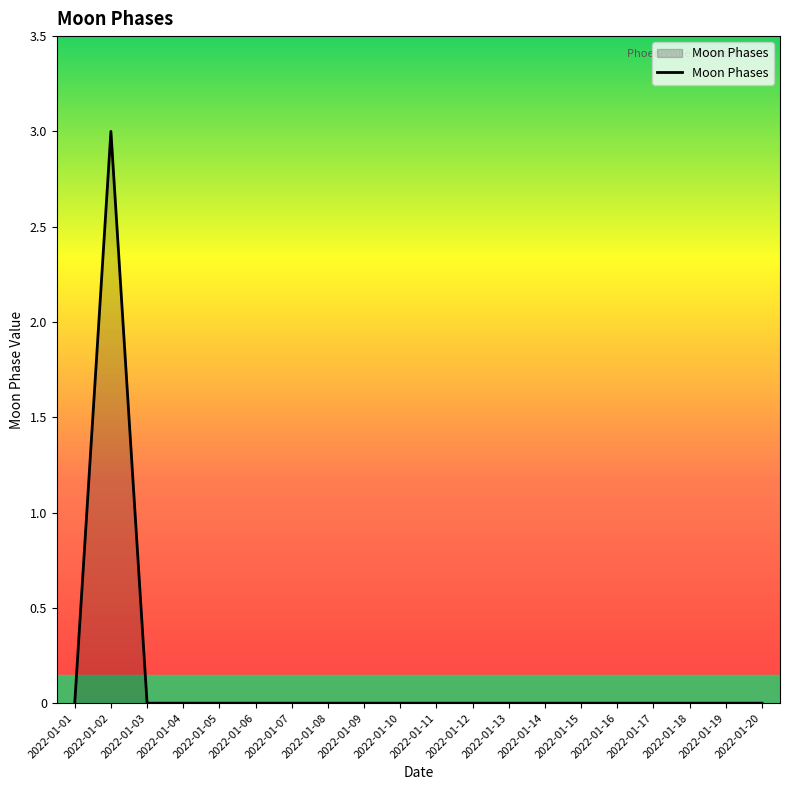

What is the difference between the maximum and minimum values?

3